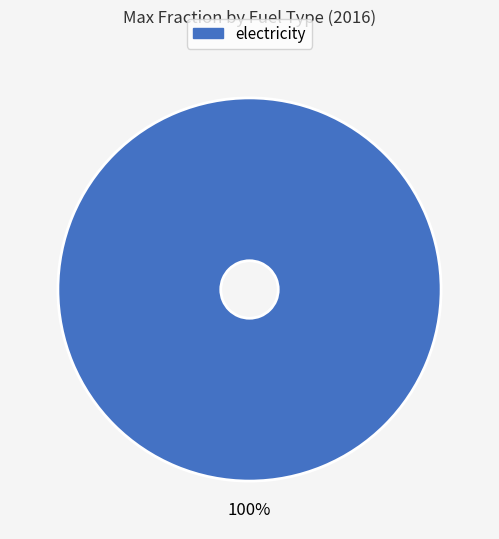

Which slice represents more than half of the pie?

electricity